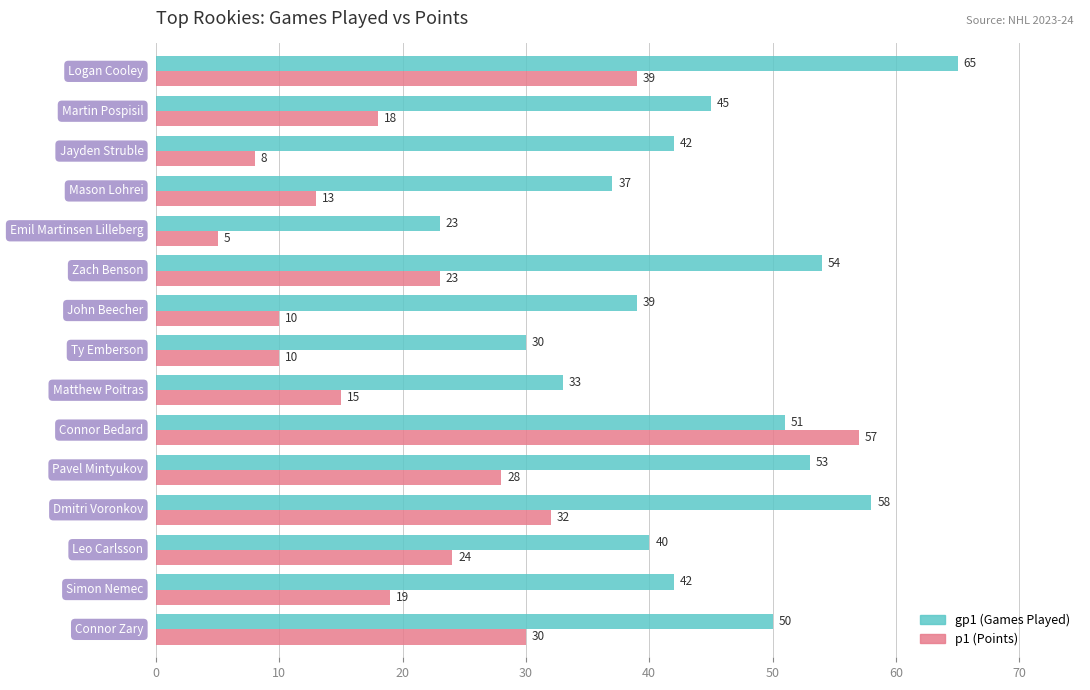

What is the smallest value displayed?

5